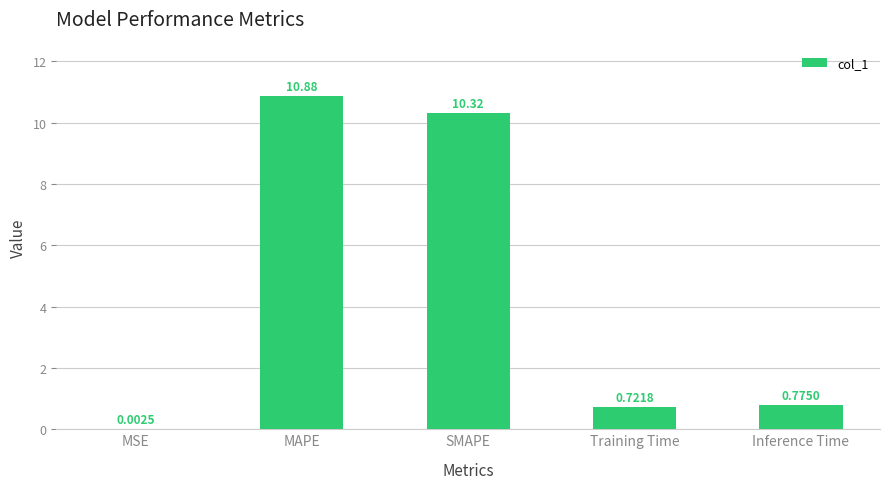

At which label is the value closest to 5?

Inference Time